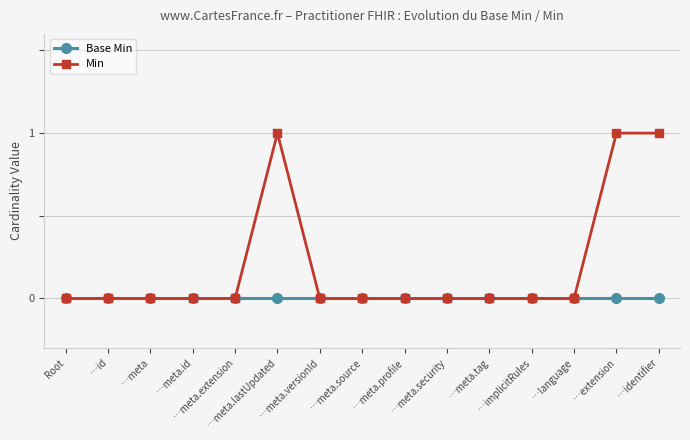

Rank the series by their average value, from lowest to highest.

Base Min, Min